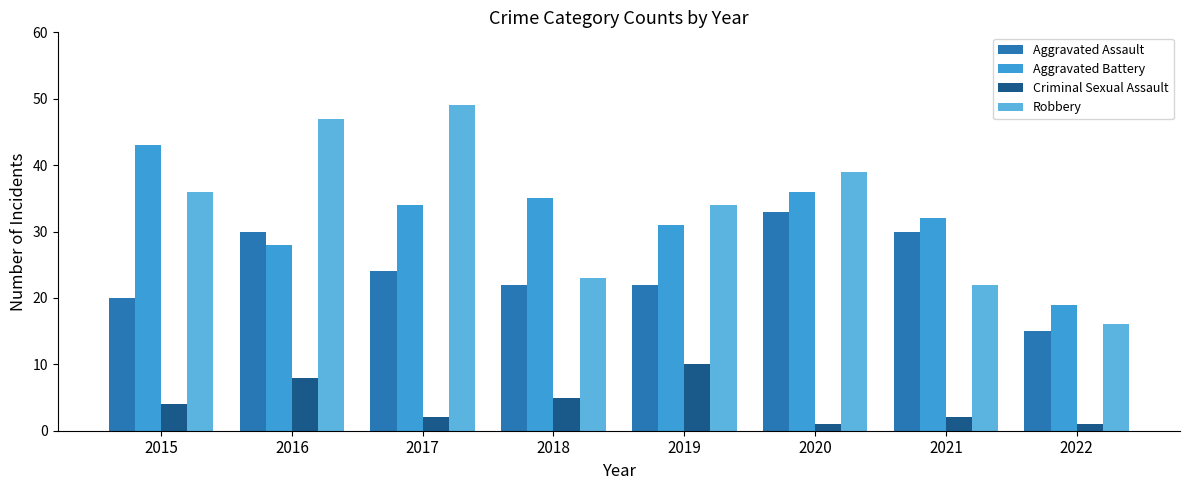

What is the sum of the Aggravated Assault values at 2015 and 2019?

42